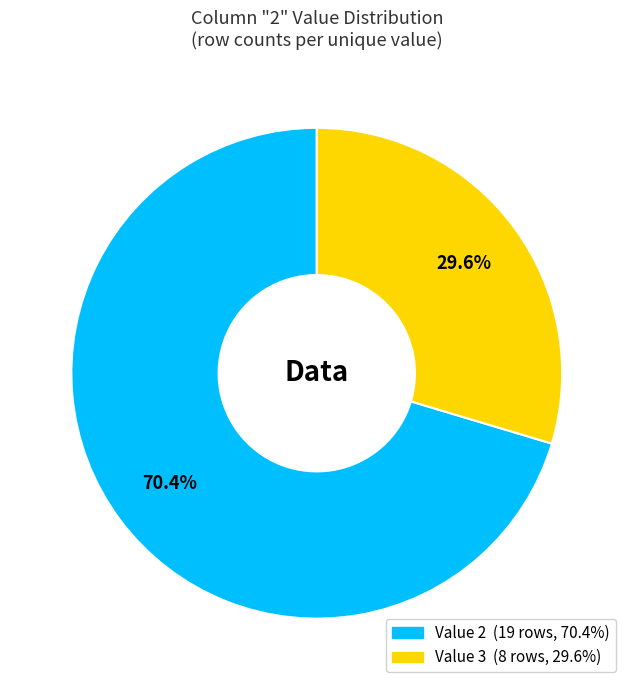

Does any single category account for the majority?

Yes